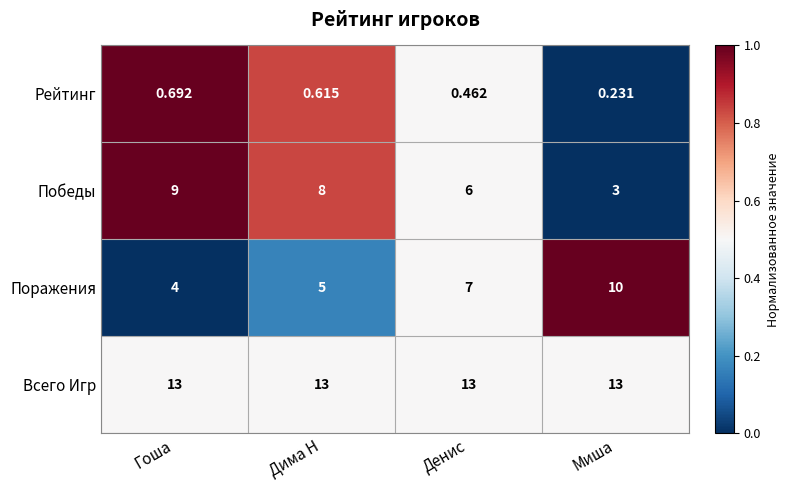

Which series has the largest total across all categories?

Всего Игр